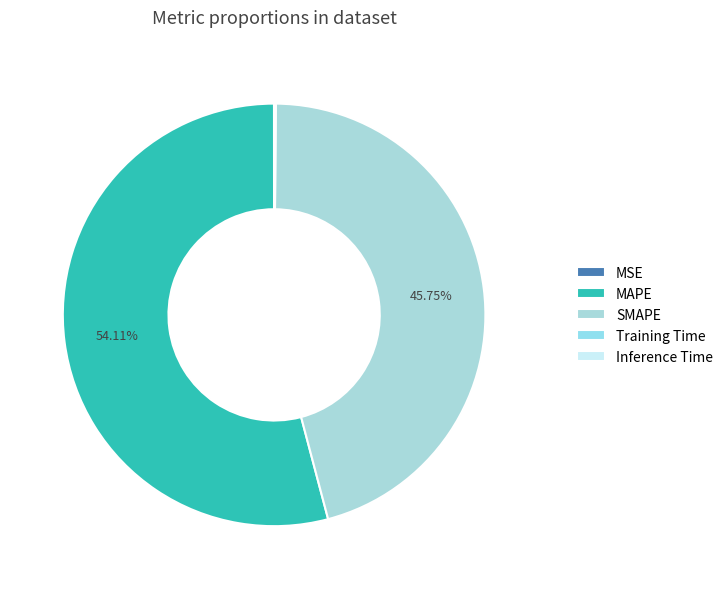

What is the largest slice in the pie chart?

MAPE